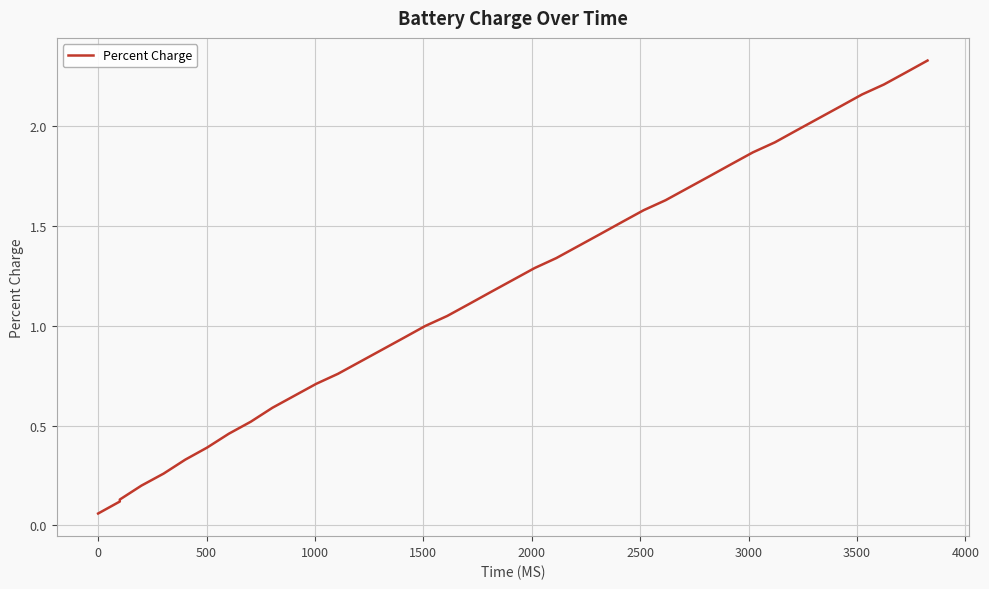

How many values are below 1?

16